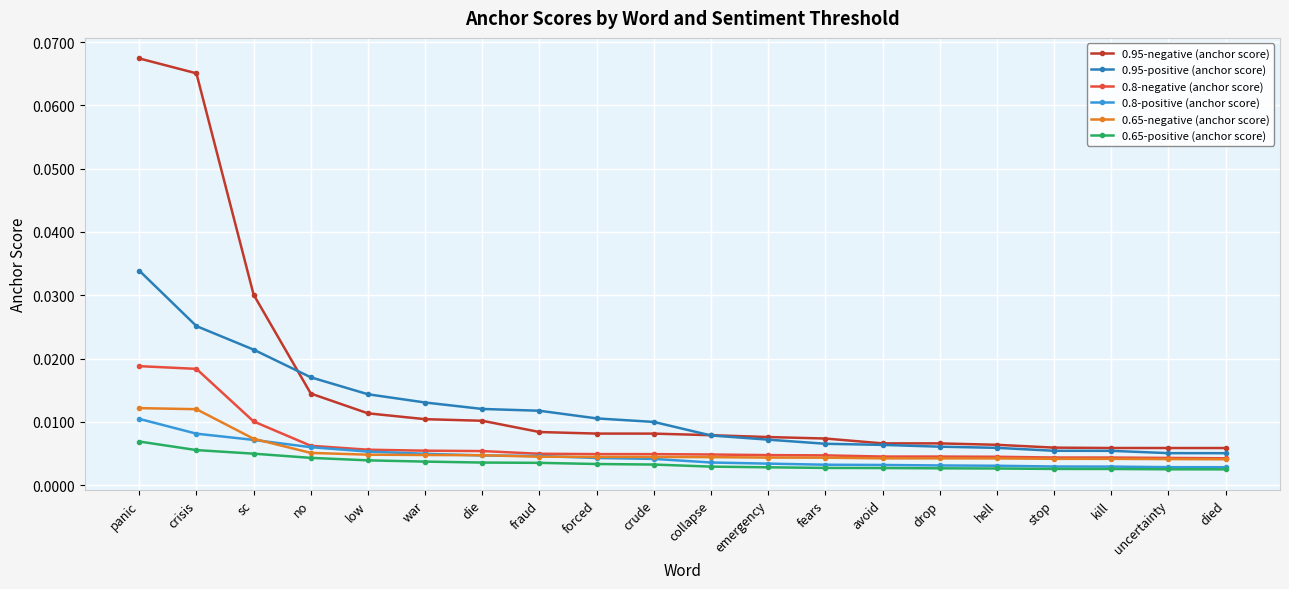

Which series has the widest spread of values?

0.95-negative (anchor score)